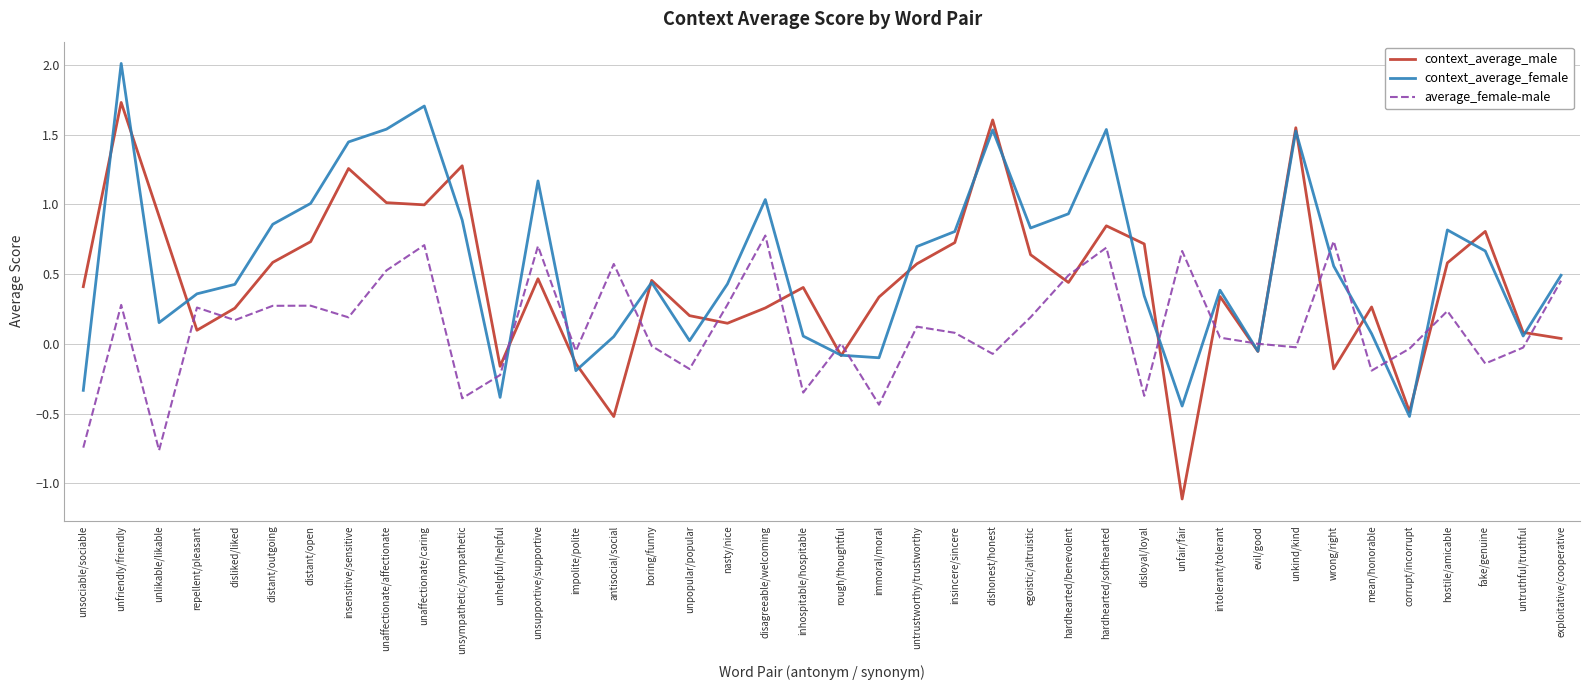

Where do average_female-male and context_average_female first cross each other?

unsympathetic/sympathetic and unhelpful/helpful